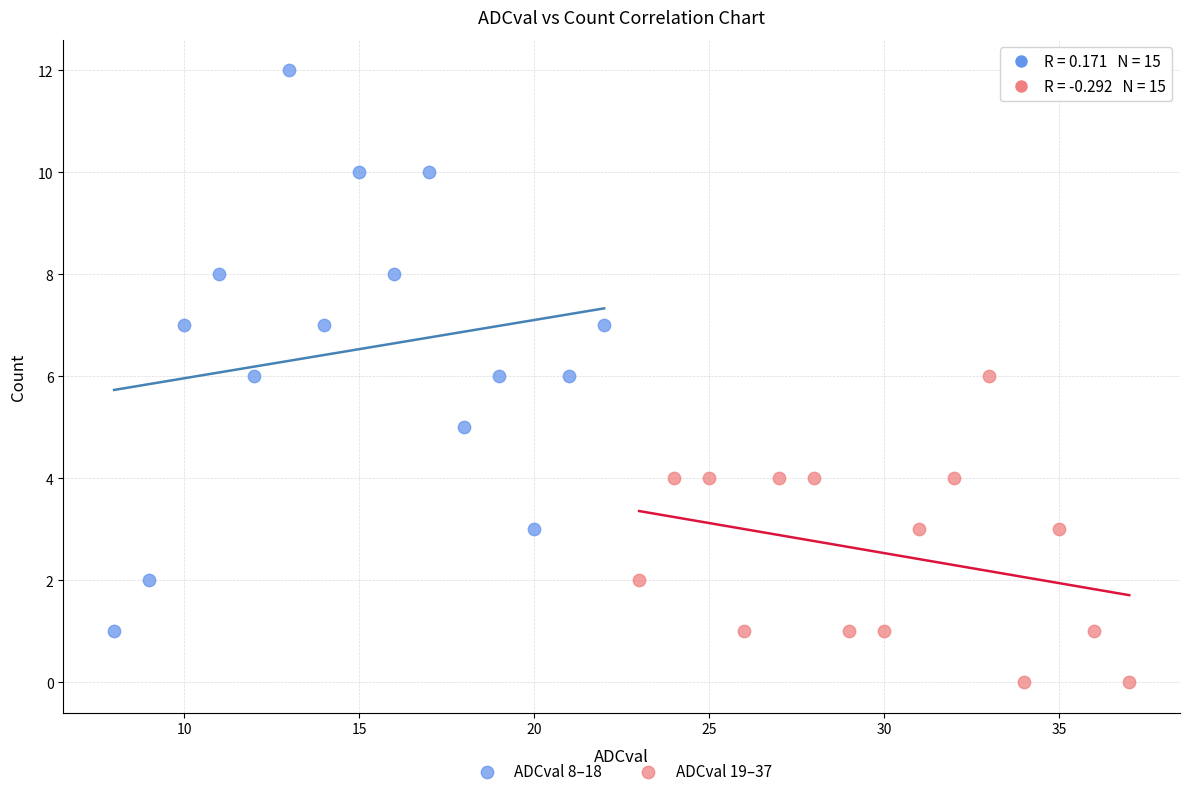

Which series has the widest spread of Y values?

ADCval 8–18